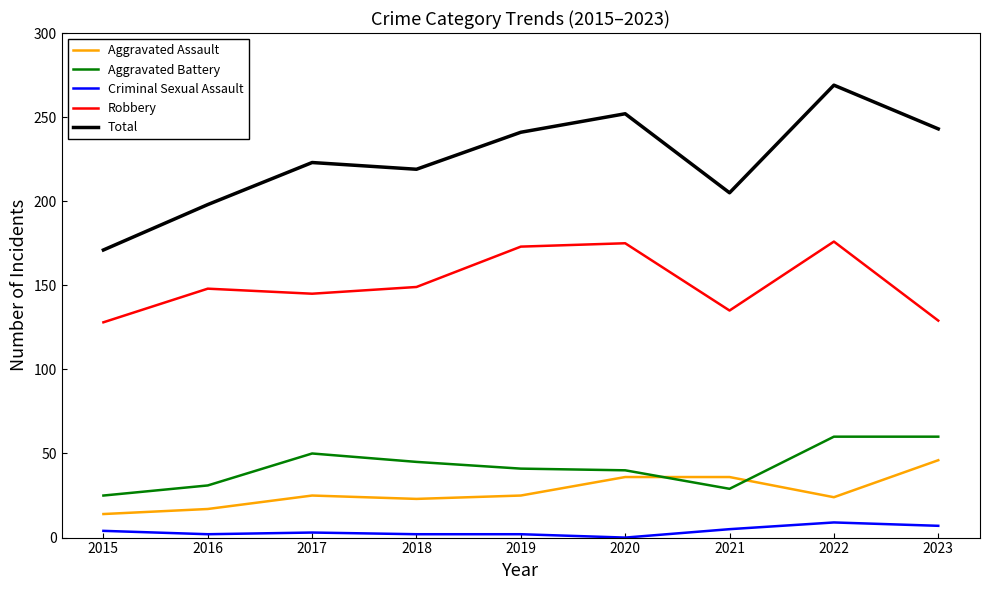

At which label does Total reach its peak?

2022